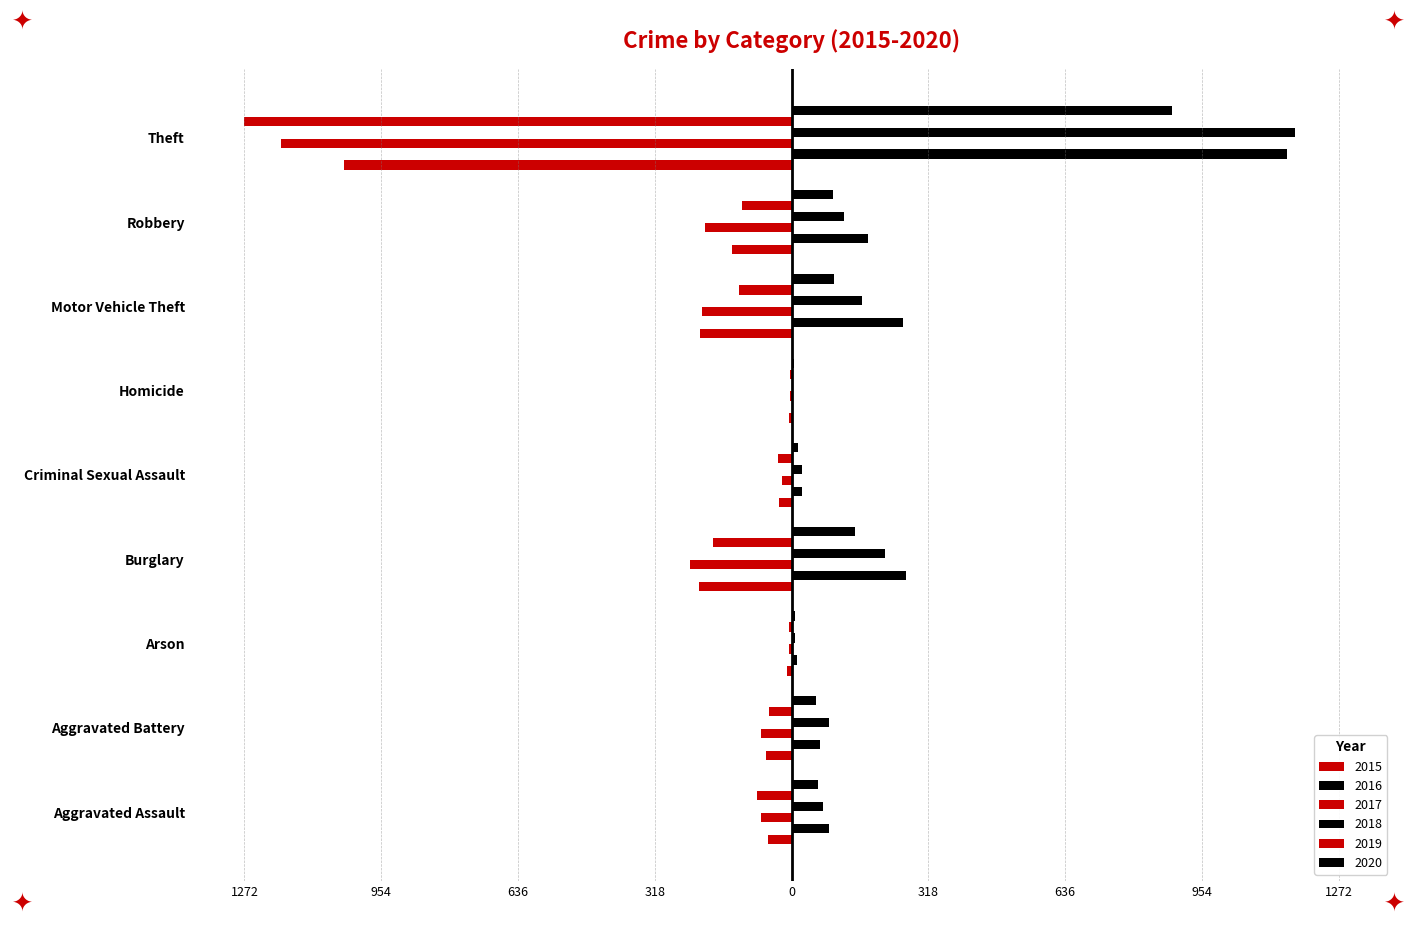

Is it true that 2015 equals -56 at Aggravated Assault?

True